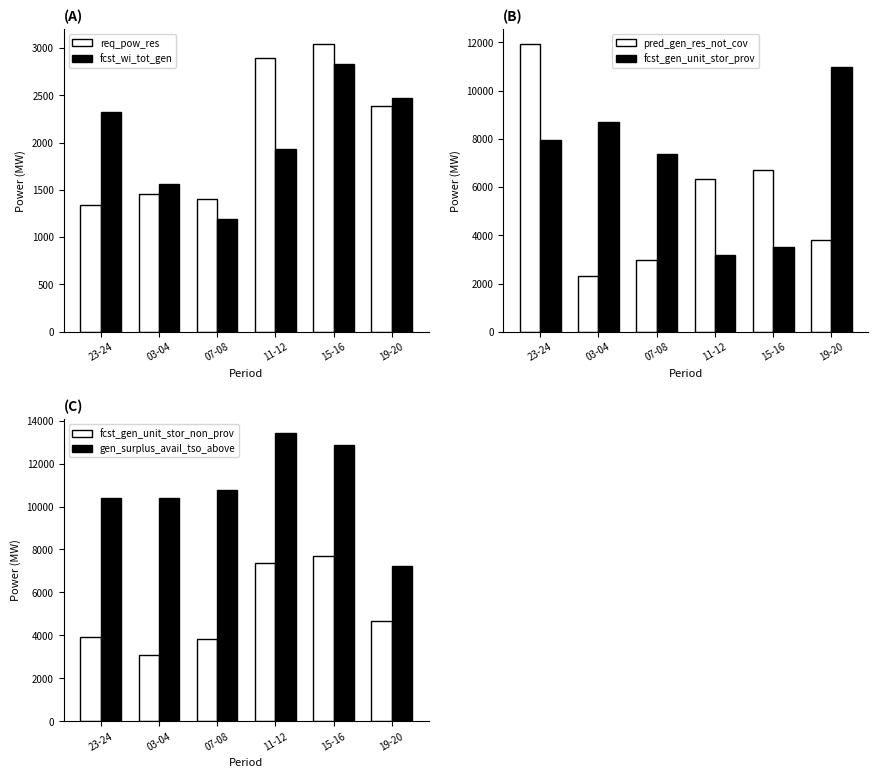

What is the difference between the highest and lowest values at 23-24?

10595